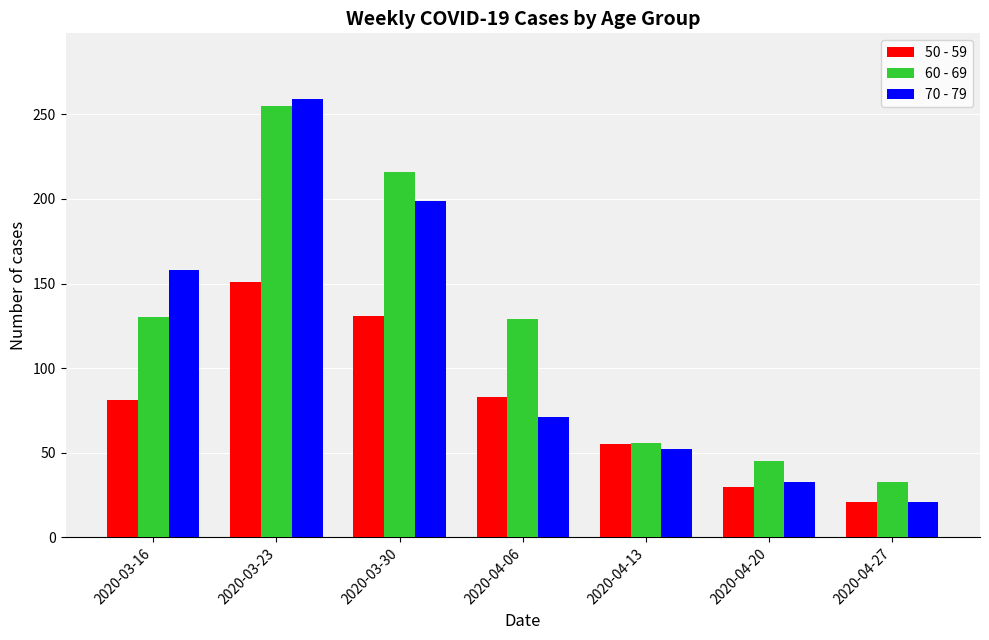

Which series has the largest total across all categories?

60 - 69